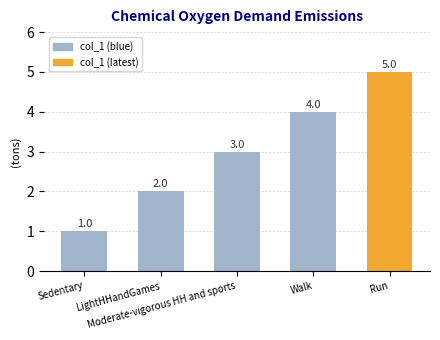

Reading right to left, what are all the values shown in this chart?

Run=5	Walk=4	Moderate-vigorous HH and sports=3	LightHHandGames=2	Sedentary=1